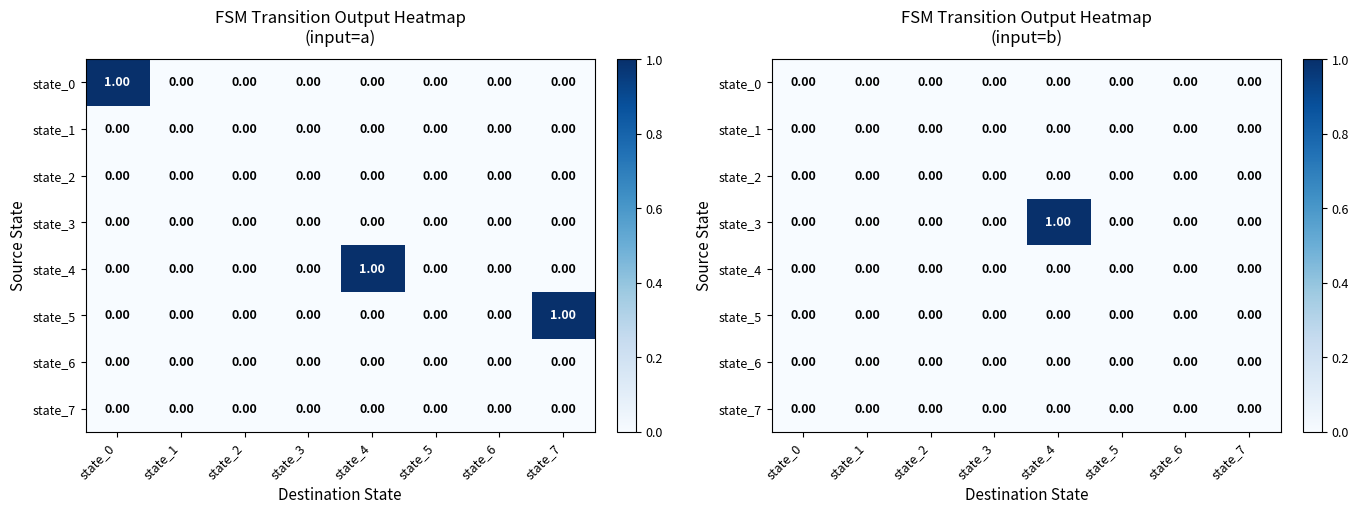

True or false: state_5 has a value of 0 at state_2.

True